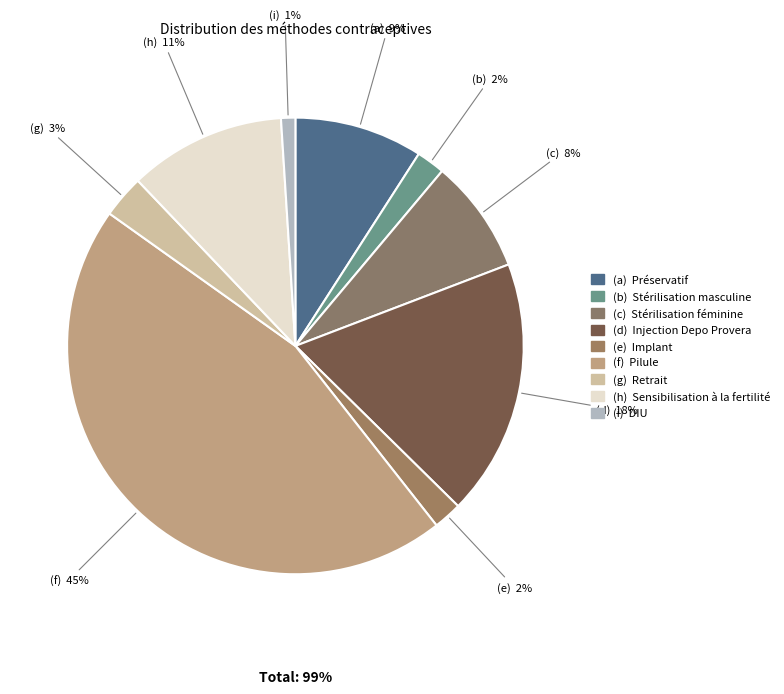

How many slices are in this pie chart?

9